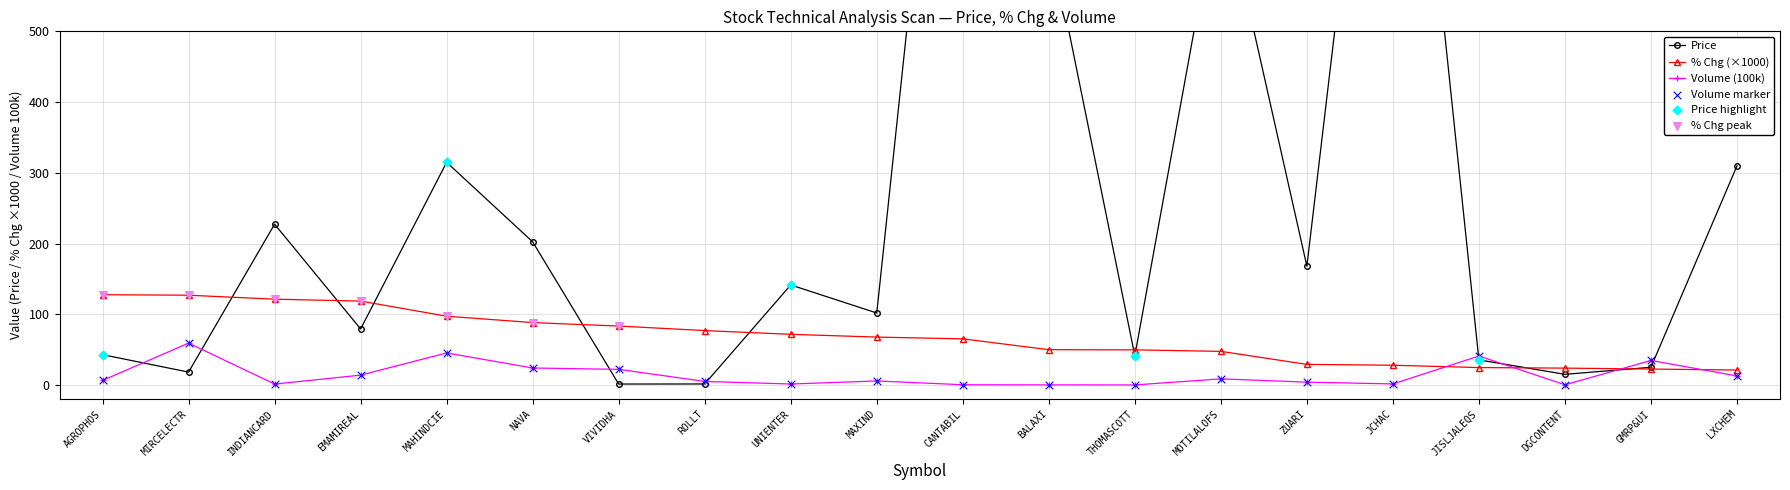

Which series reaches the maximum Y coordinate?

Price